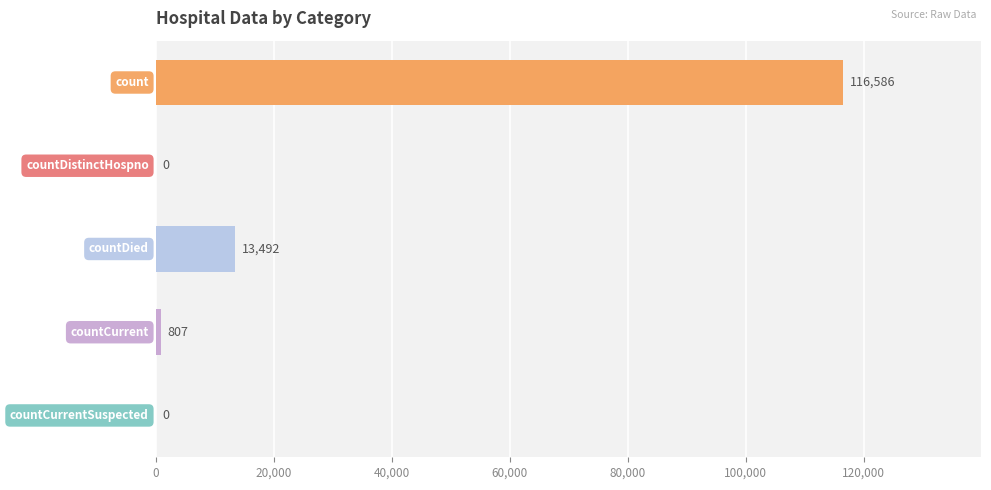

What is the sum of all values?

130885